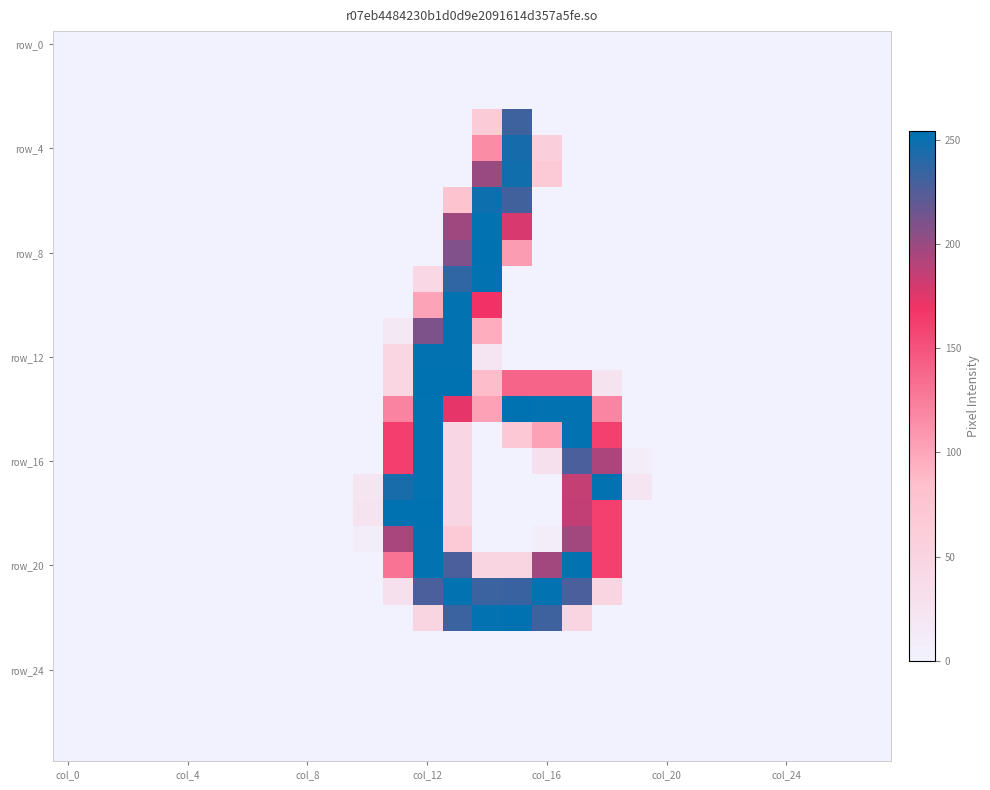

At which category is the sum across all series the highest?

col_12